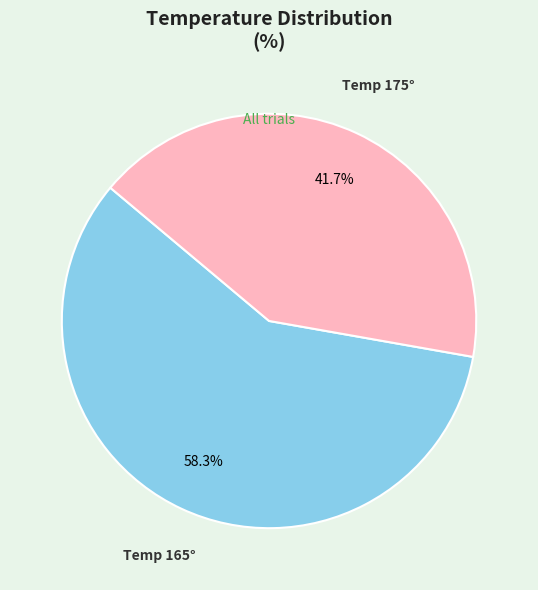

Is there any slice that represents more than half of the pie?

Yes